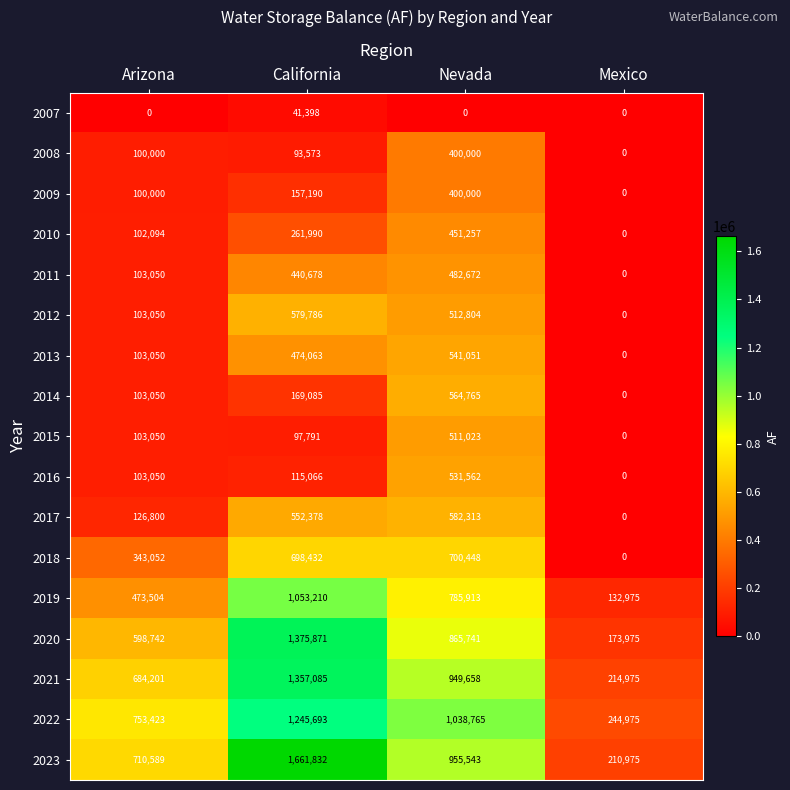

How many series are shown in this chart?

17